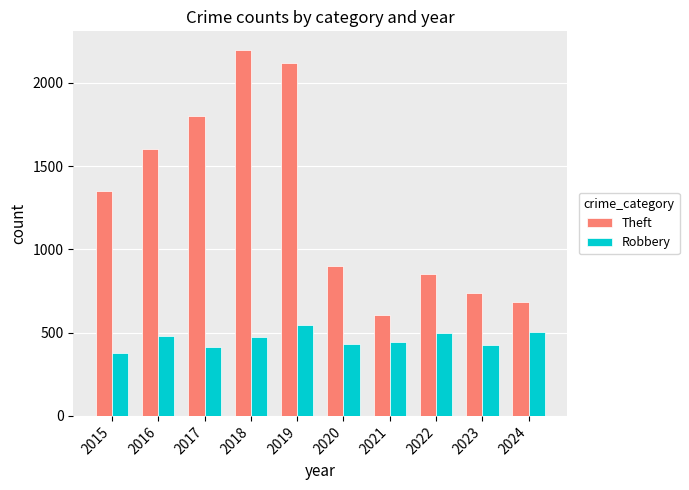

The Robbery series shows 768 at 2019. True or false?

False